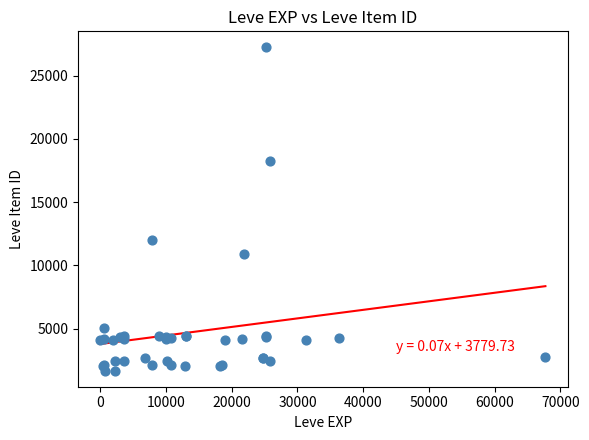

What Y value in the scatter plot is closest to 14448?

12018